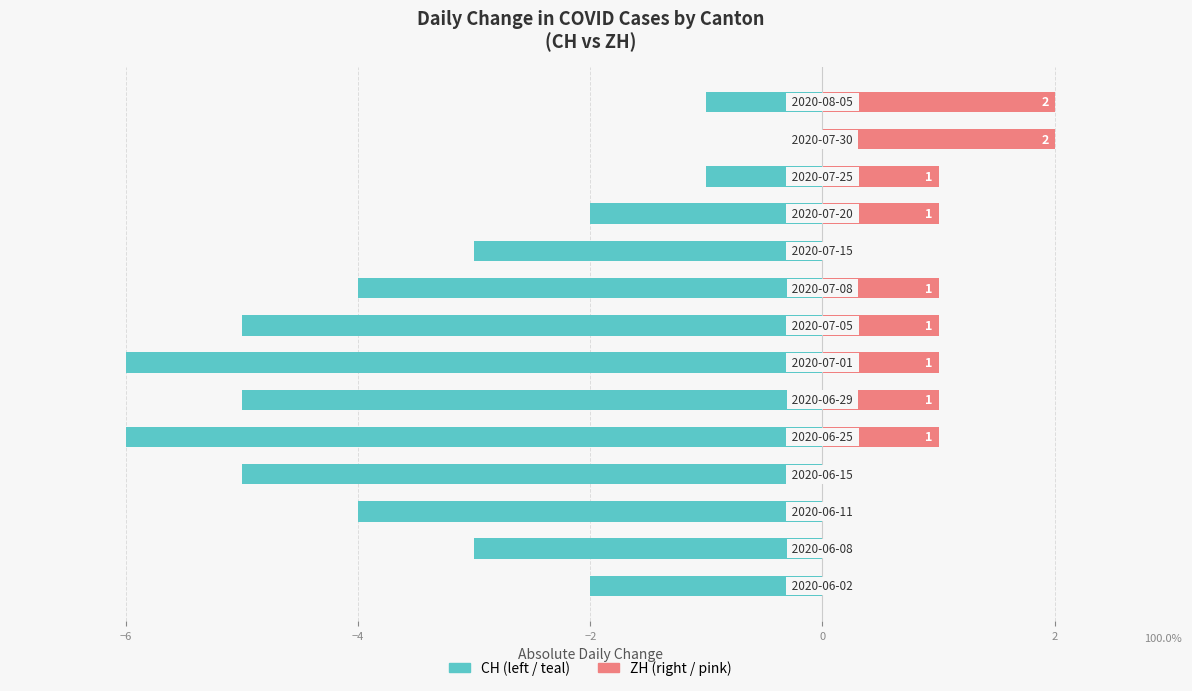

How many values in CH (left) are below zero?

13